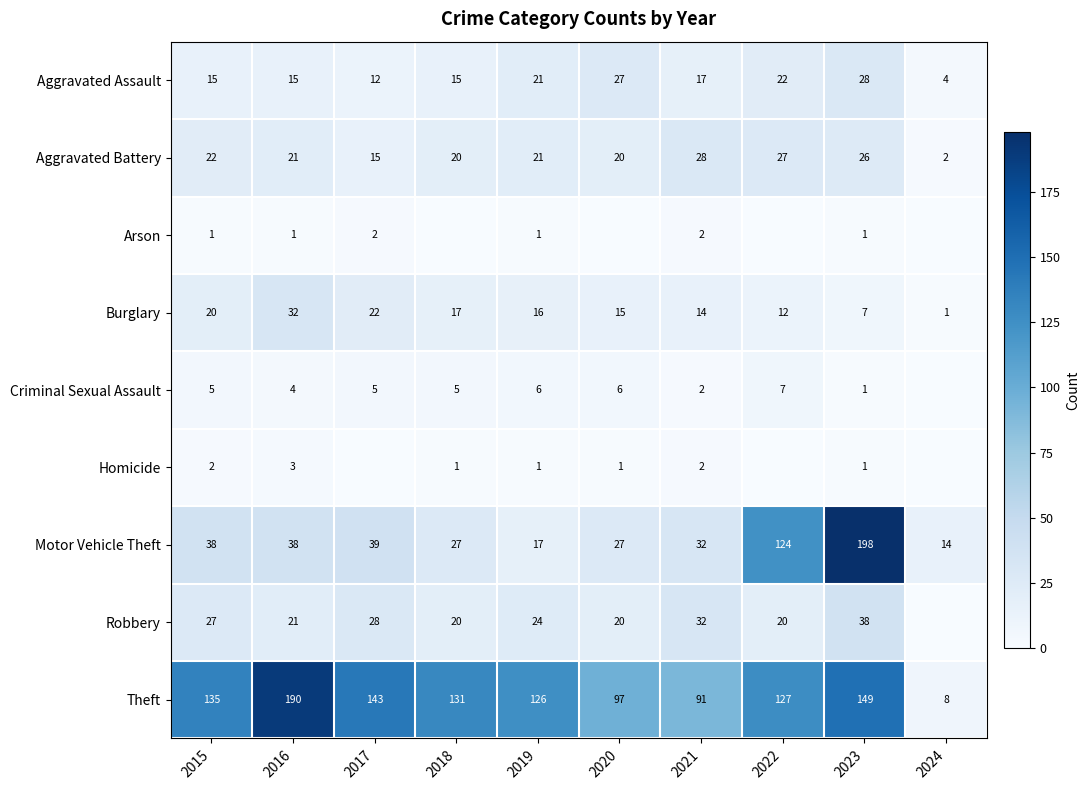

How many data points in Burglary are less than 16?

5